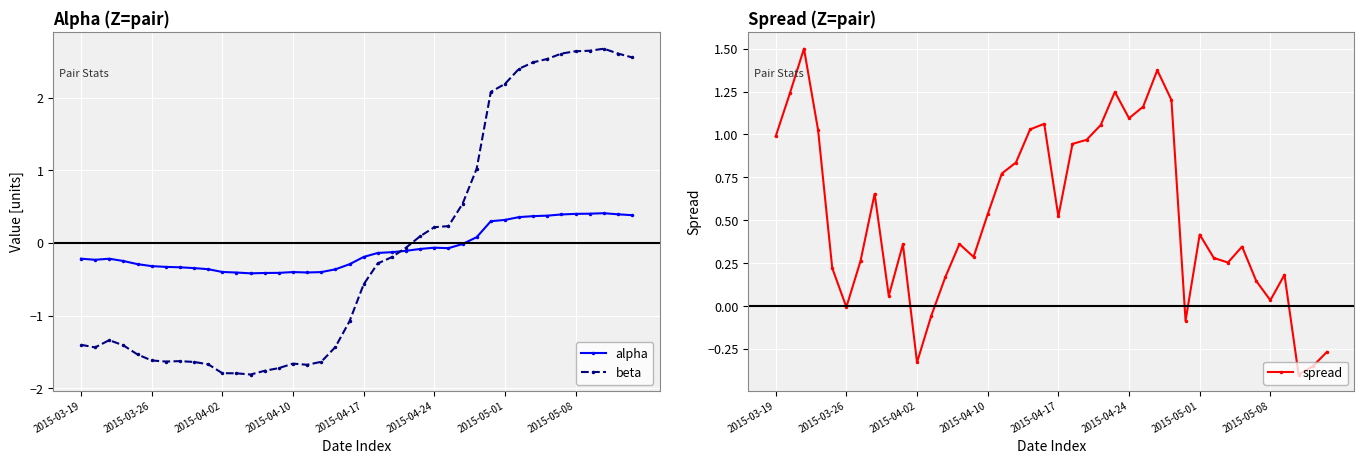

At how many categories does at least one series exceed 1?

22